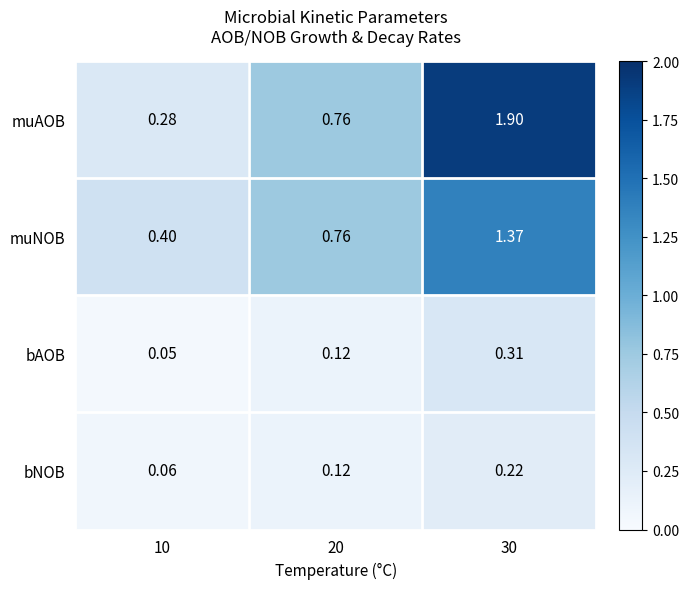

Between 20 and 30, which series saw the biggest shift?

muAOB